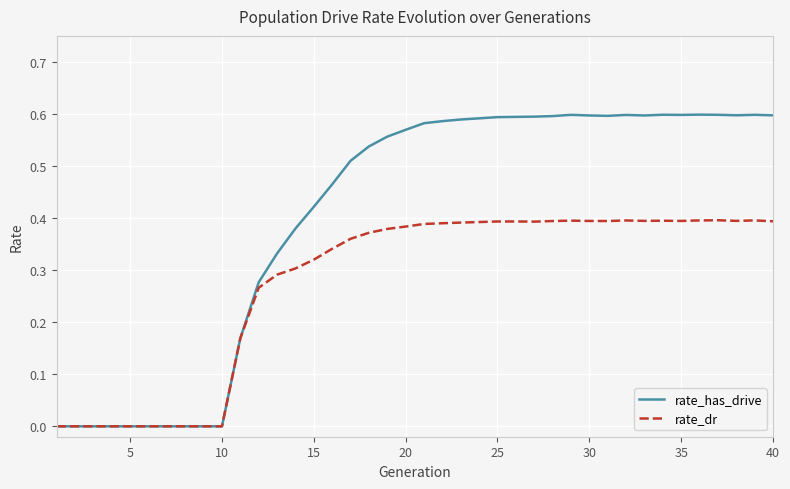

Which series has the largest total across all categories?

rate_has_drive